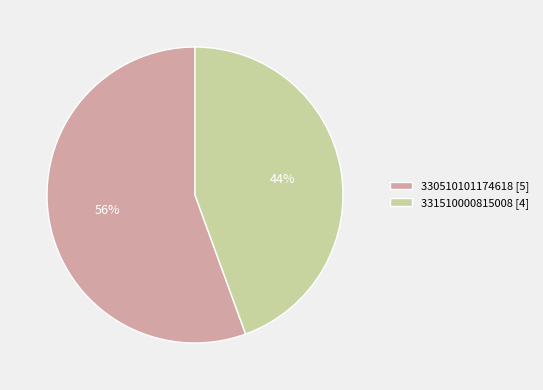

What is the largest slice in the pie chart?

330510101174618